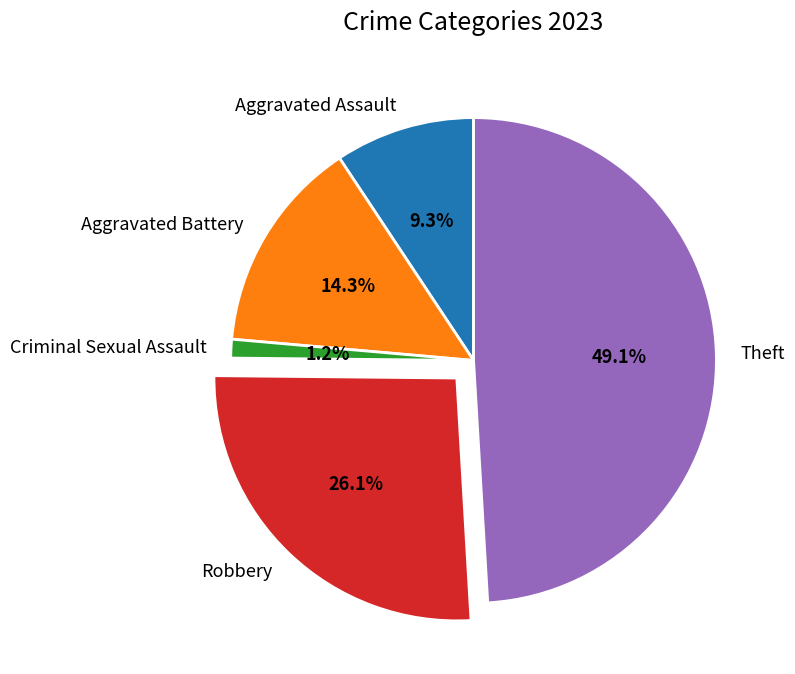

Is it true that Criminal Sexual Assault is 1% of the pie?

True